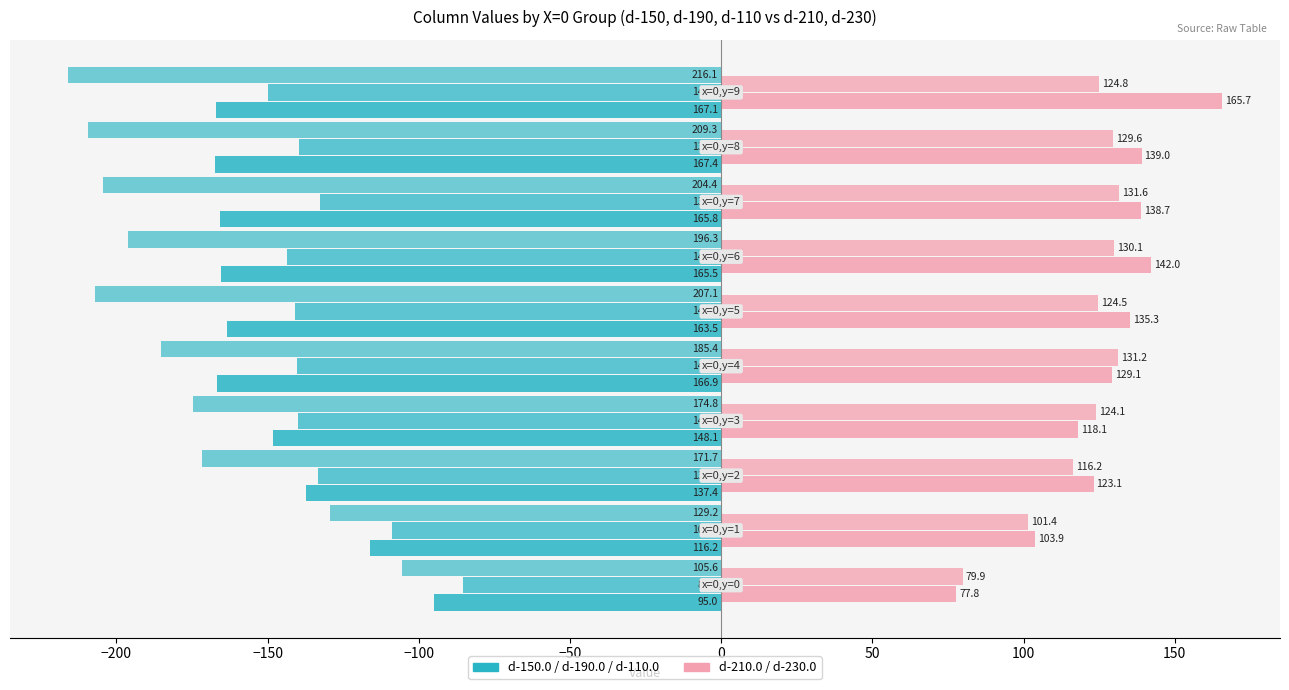

Which label corresponds to the smallest value in the chart?

150